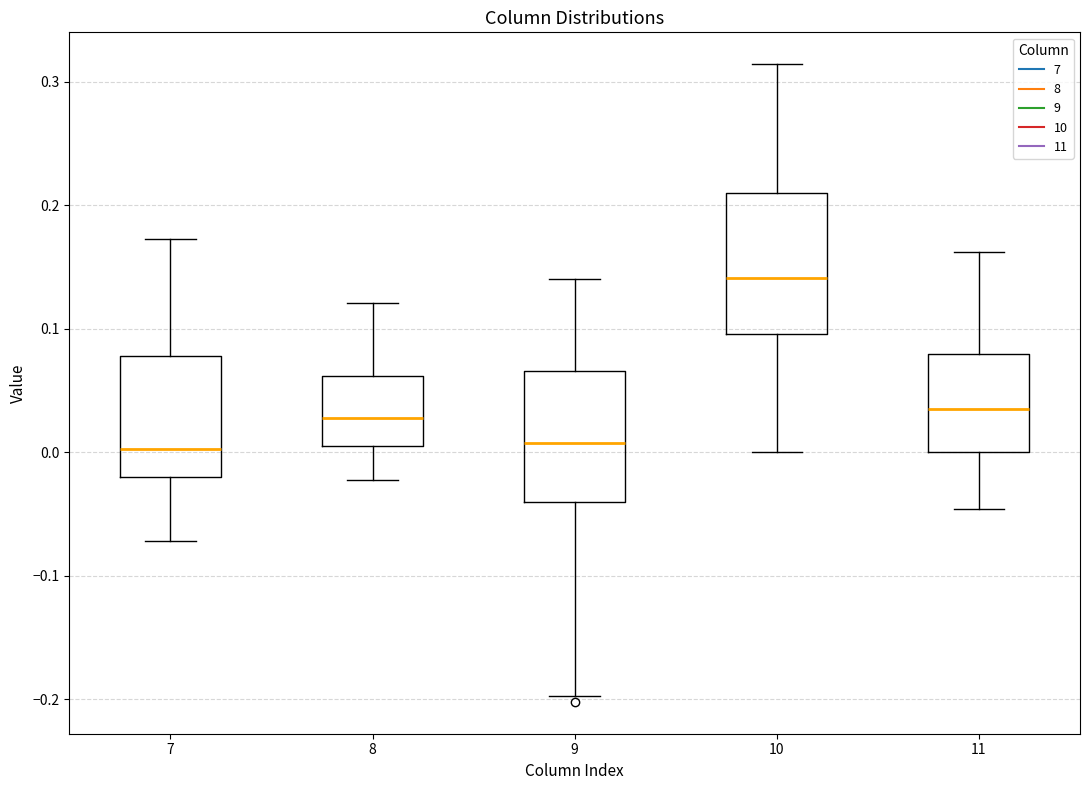

Where does the upper whisker of the box at x = 7 end on the y-axis? The values are not printed on the chart, so give them approximately, as read against the axis.

0.17